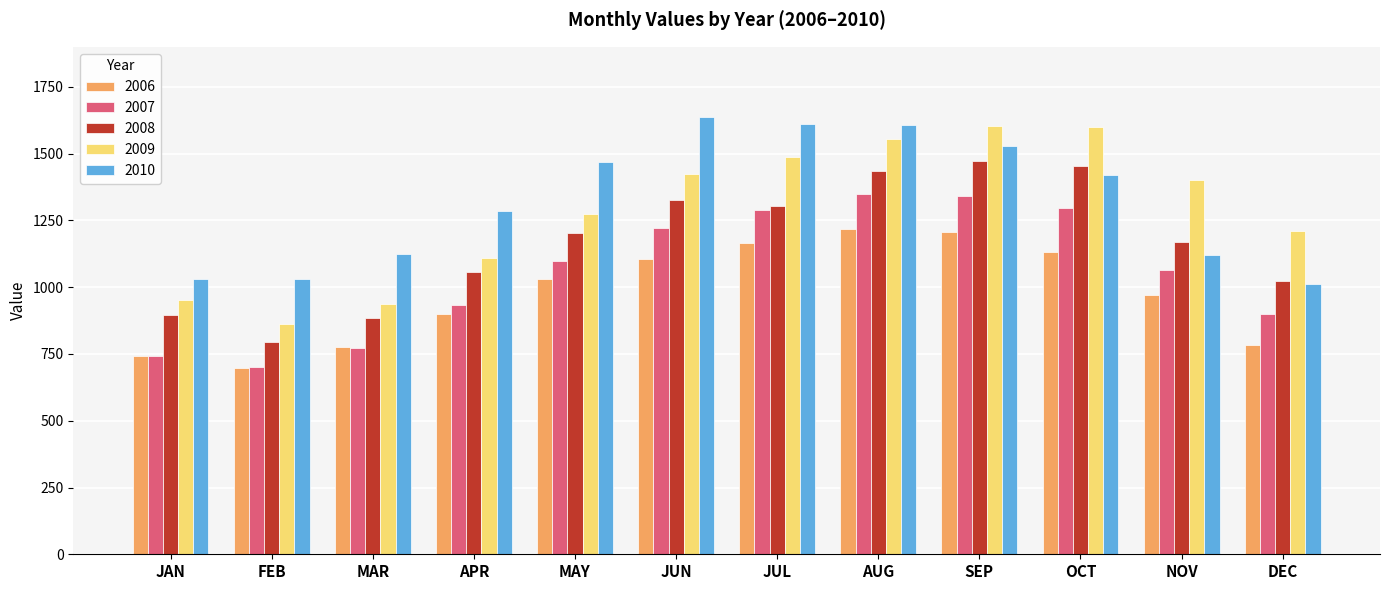

What is the difference between the maximum and minimum values in the 2009 series?

743